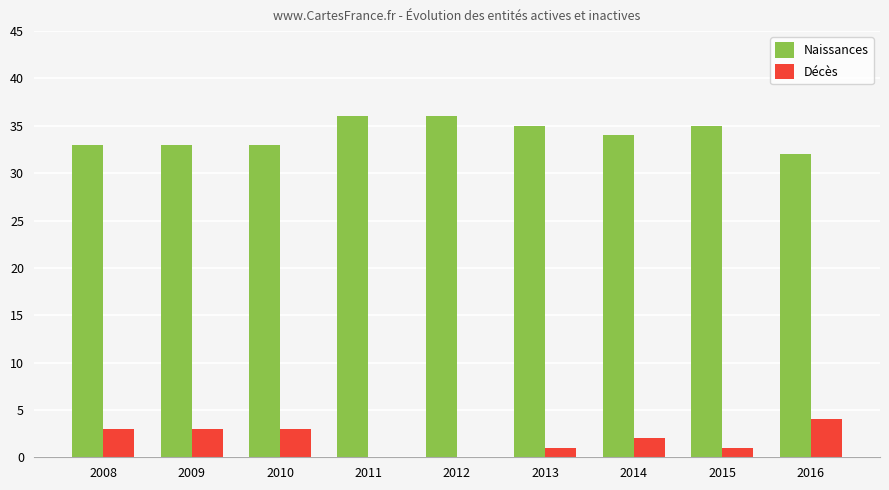

Reading left to right, list all the values displayed in this chart.

Naissances: 2008=33	2009=33	2010=33	2011=36	2012=36	2013=35	2014=34	2015=35	2016=32
Décès: 2008=3	2009=3	2010=3	2011=0	2012=0	2013=1	2014=2	2015=1	2016=4